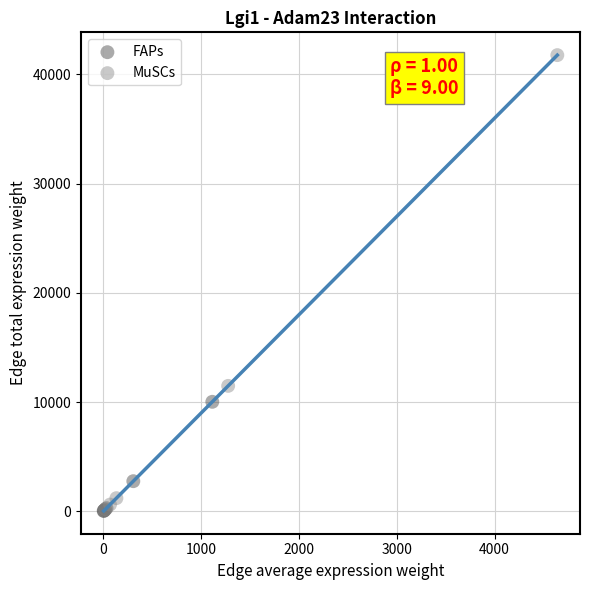

Which series has the largest Y range (max minus min)?

MuSCs